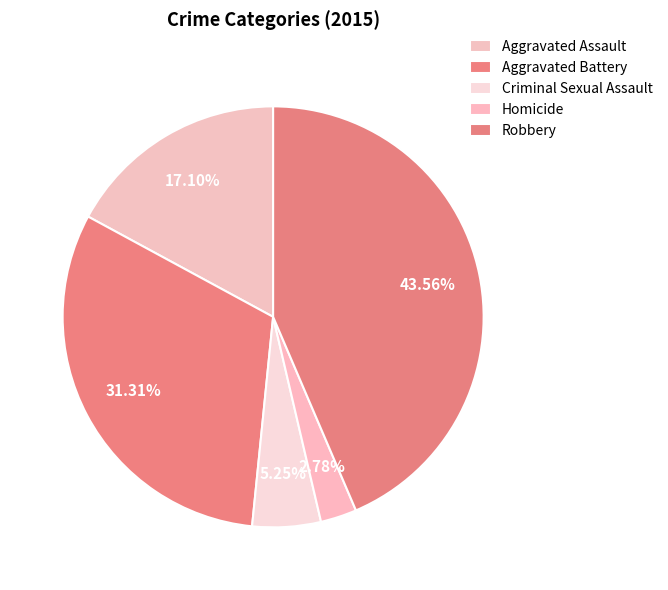

Is there a majority slice in this chart?

No